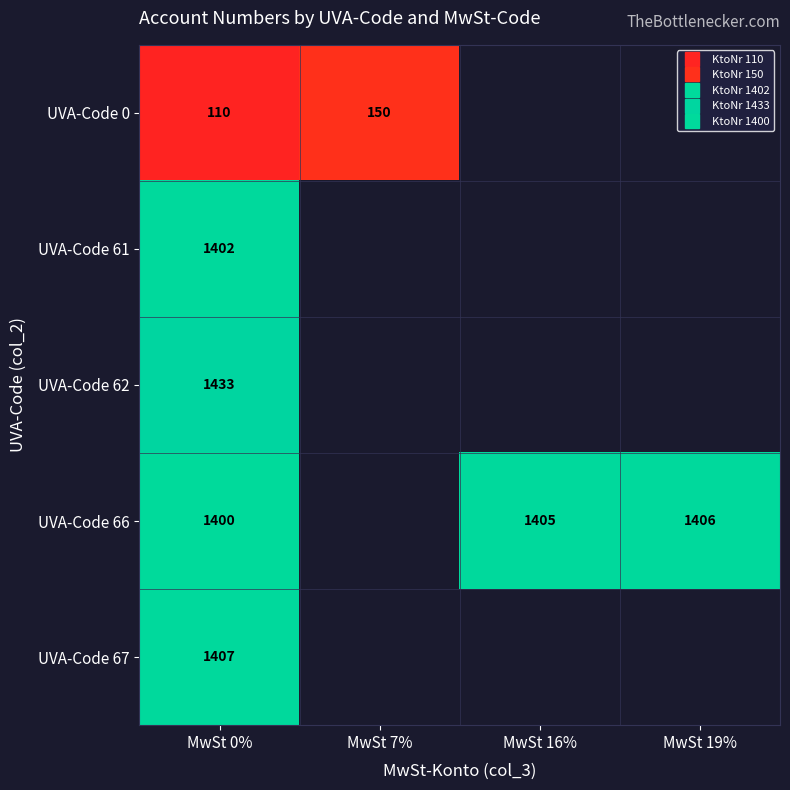

At MwSt 0%, list the series in order from smallest to largest.

UVA-Code 0, UVA-Code 66, UVA-Code 61, UVA-Code 67, UVA-Code 62